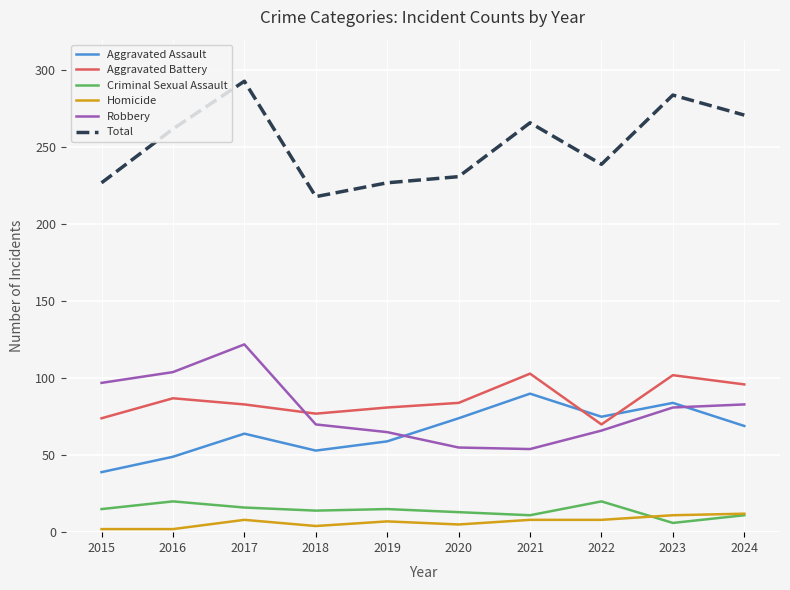

What is the lowest value of the Robbery series?

54